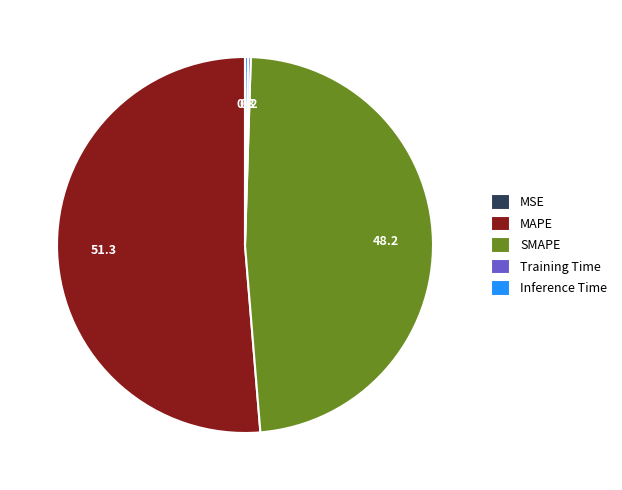

What is the majority slice?

MAPE